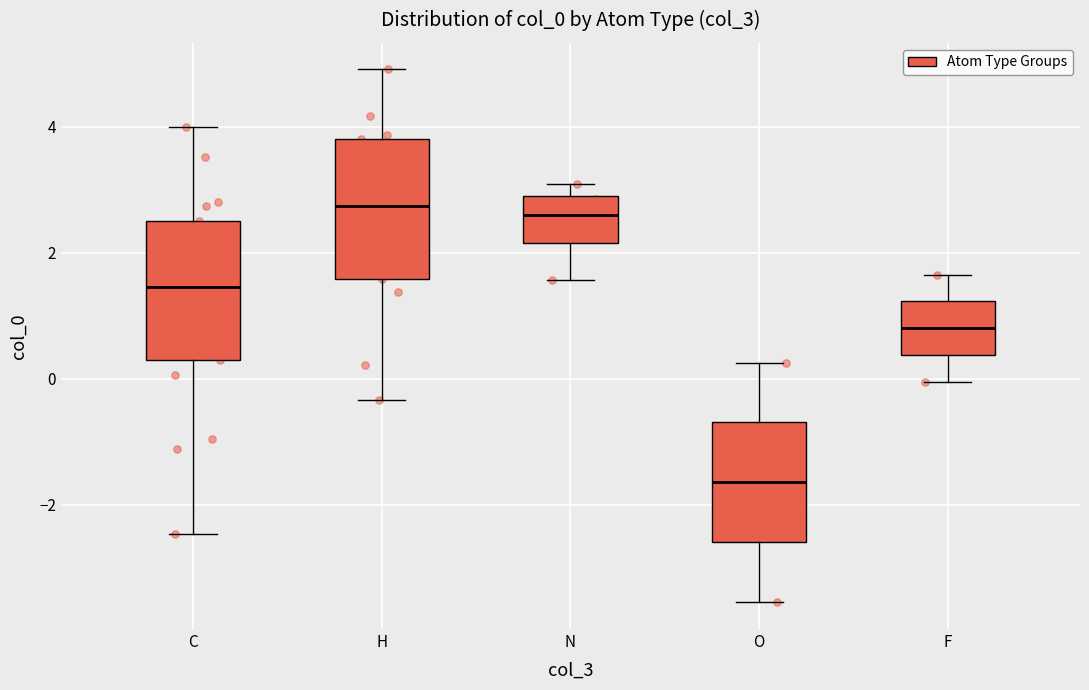

Reading left to right, transcribe this box plot: for each box, give where its median line is, the range the box spans, and where its two whiskers end, as read against the y-axis. The values are not printed on the chart, so give them approximately, as read against the axis.

C: median 1.4, box 0.2 to 2.4, whiskers -2.4 to 4.0
H: median 2.8, box 1.6 to 3.8, whiskers -0.4 to 5.0
N: median 2.6, box 2.2 to 3.0, whiskers 1.6 to 3.0 (just above the box's upper edge)
O: median -1.6, box -2.6 to -0.6, whiskers -3.6 to 0.2
F: median 0.8, box 0.4 to 1.2, whiskers 0.0 to 1.6